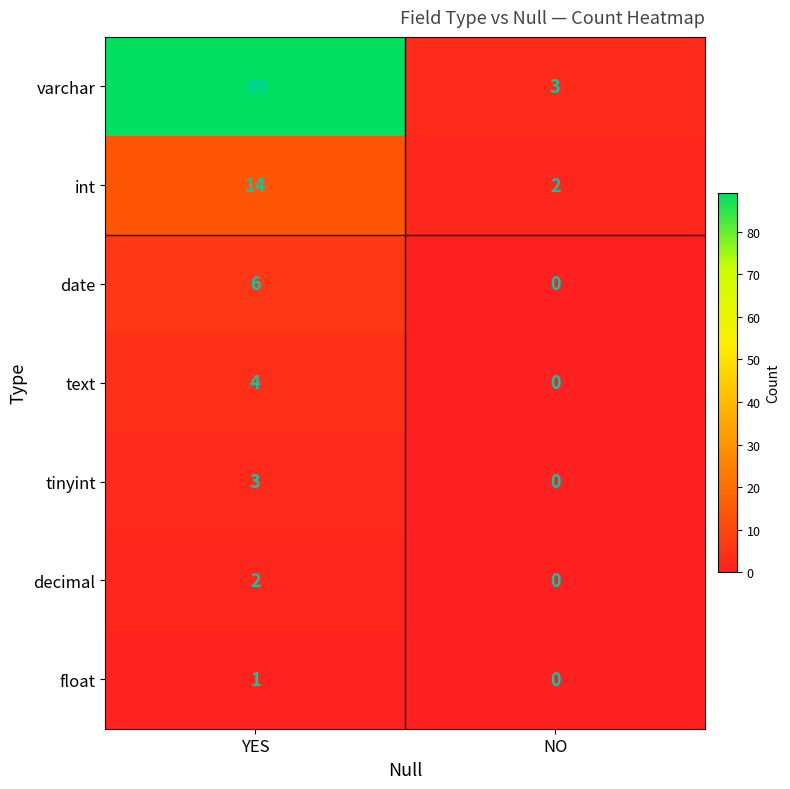

Rank the series at YES from lowest to highest value.

float, decimal, tinyint, text, date, int, varchar